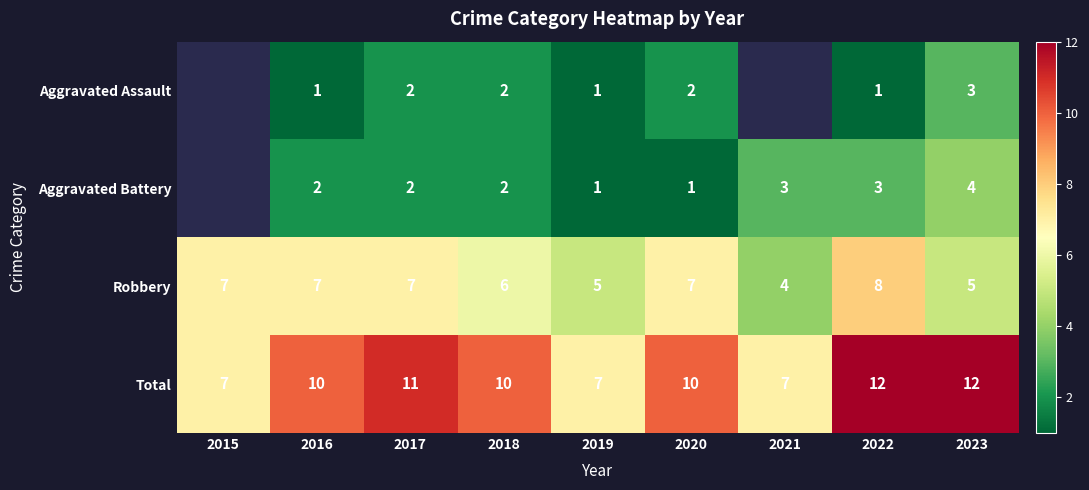

At 2023, list the series in order from largest to smallest.

Total, Robbery, Aggravated Battery, Aggravated Assault